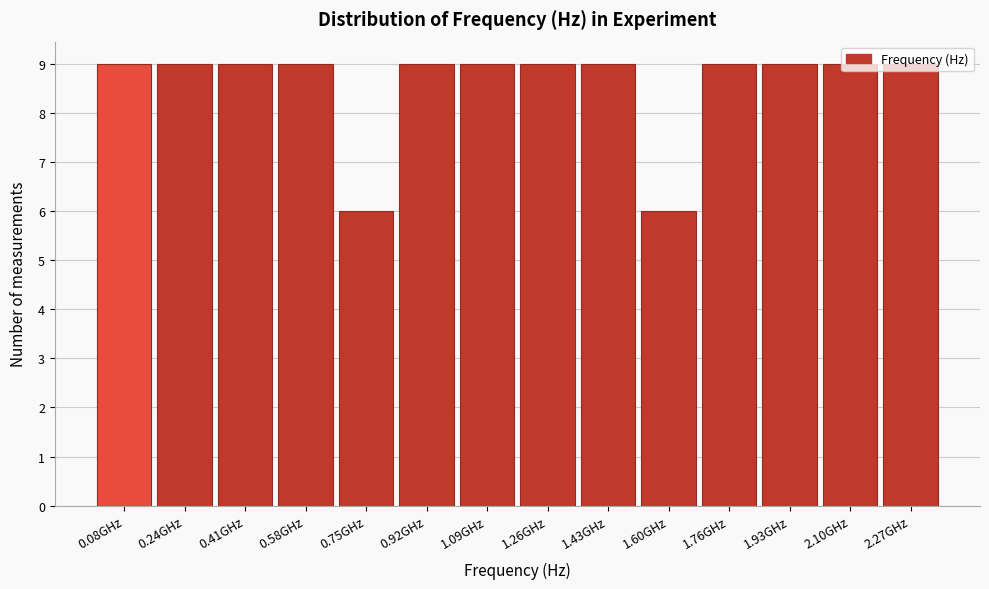

What is the smallest value displayed?

6